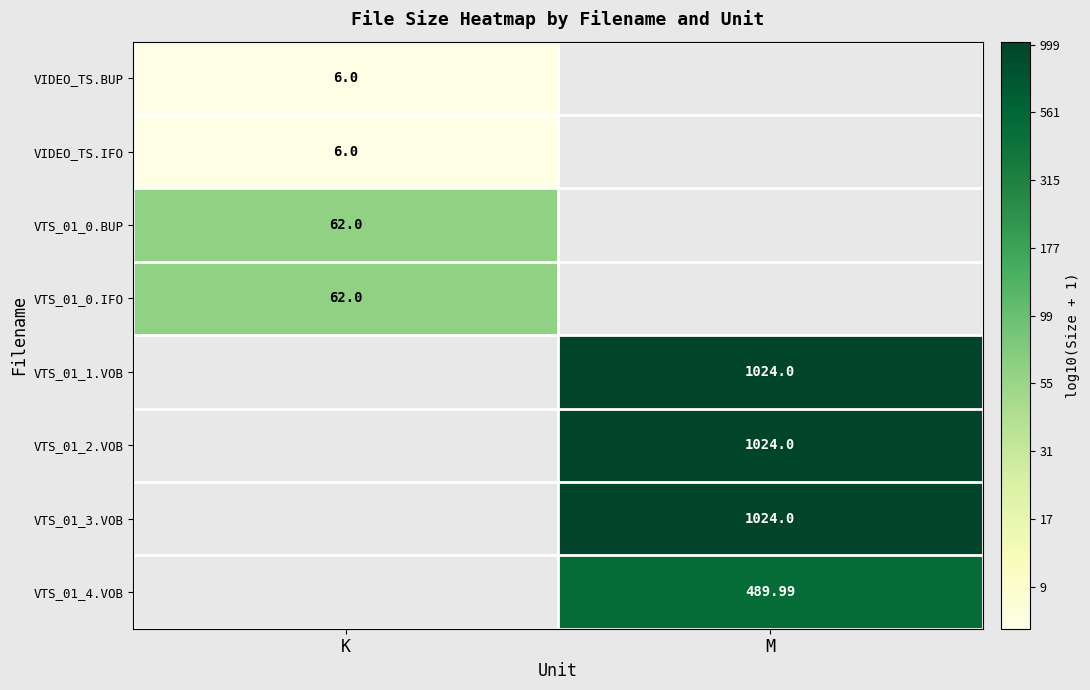

Is the value of VTS_01_3.VOB at M greater than the value of VIDEO_TS.BUP at K?

Yes